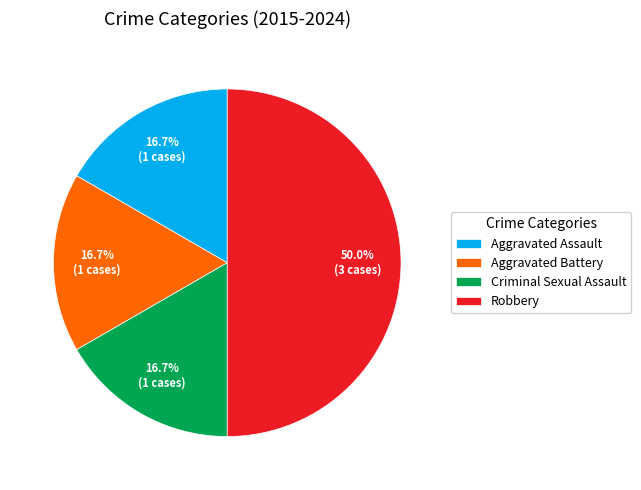

The Aggravated Assault slice represents 17% of the pie. True or false?

True